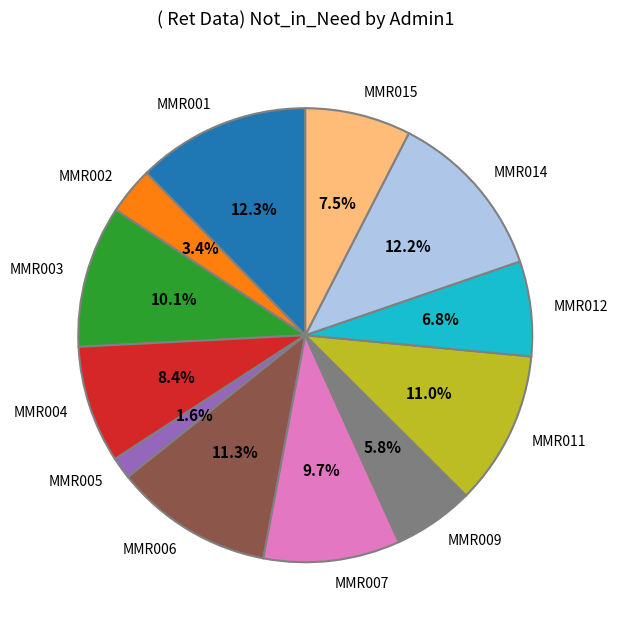

What is the smallest slice in the pie chart?

MMR005